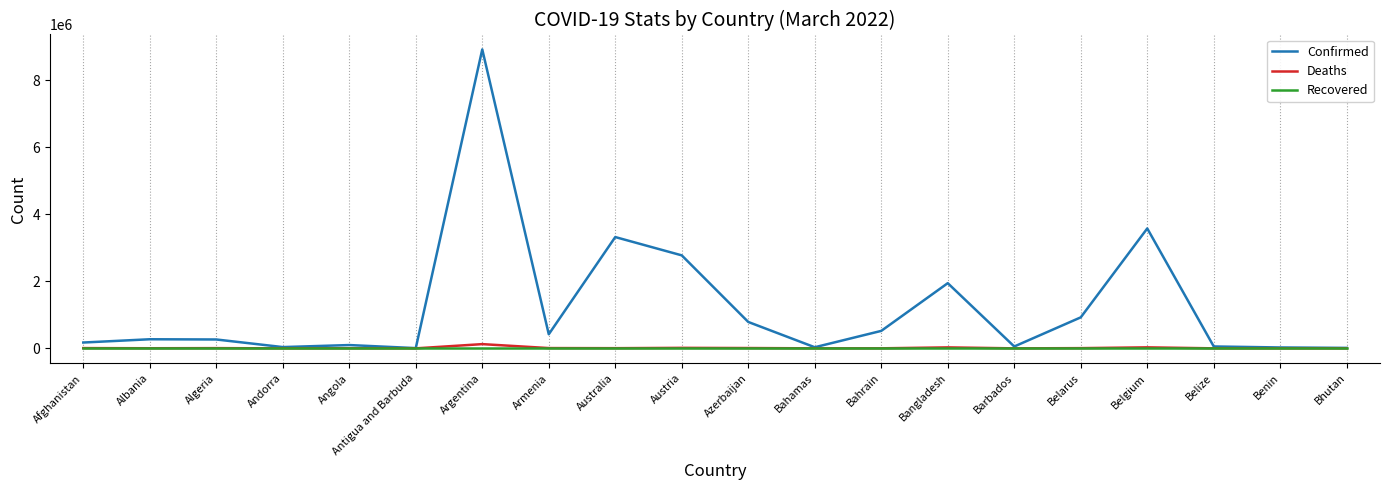

At which category is the sum across all series the highest?

Argentina